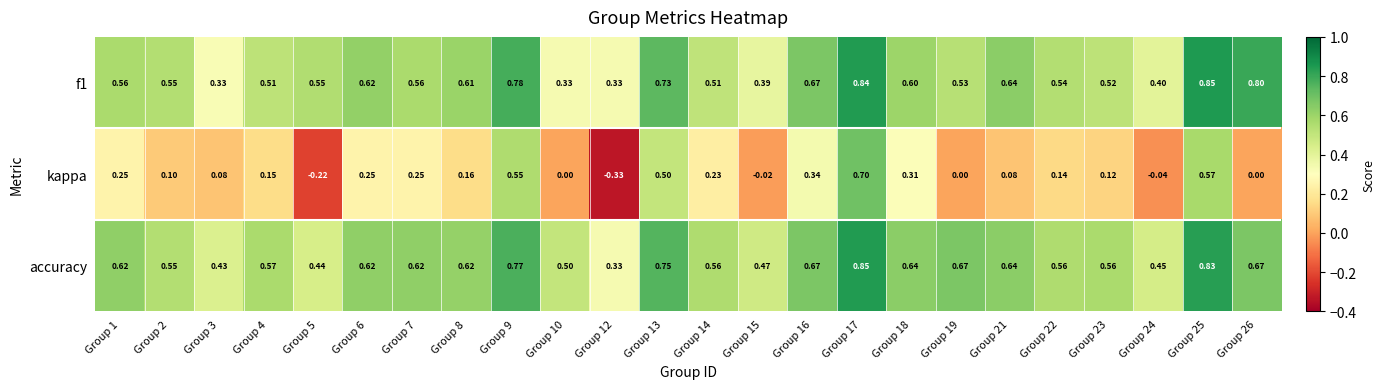

Is the value of accuracy at Group 1 greater than the value of kappa at Group 15?

Yes